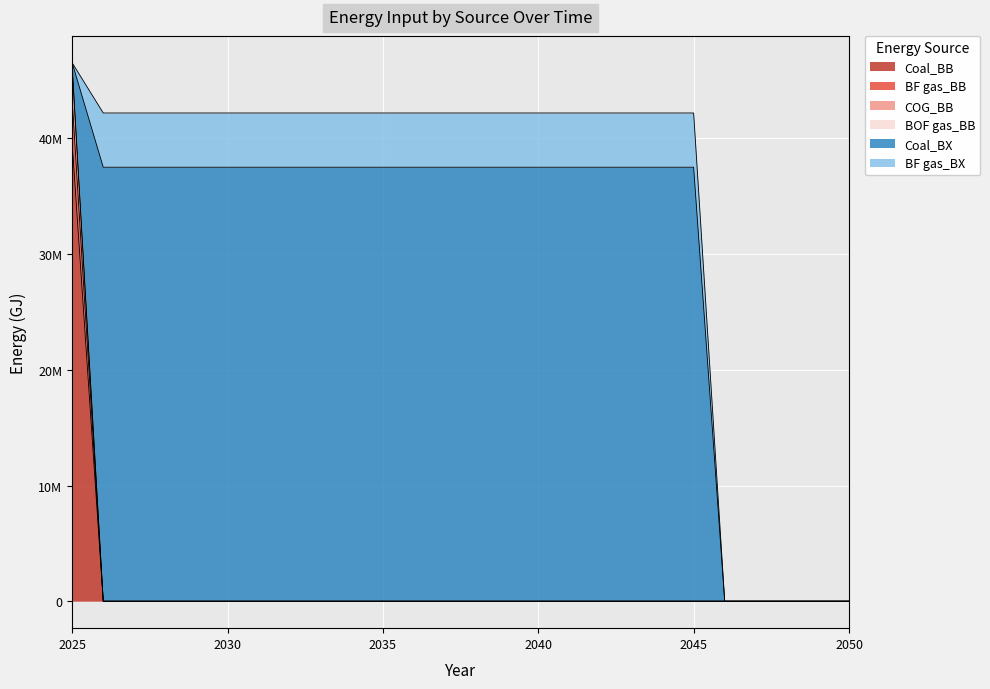

True or false: BF gas_BB and COG_BB intersect in this chart.

False